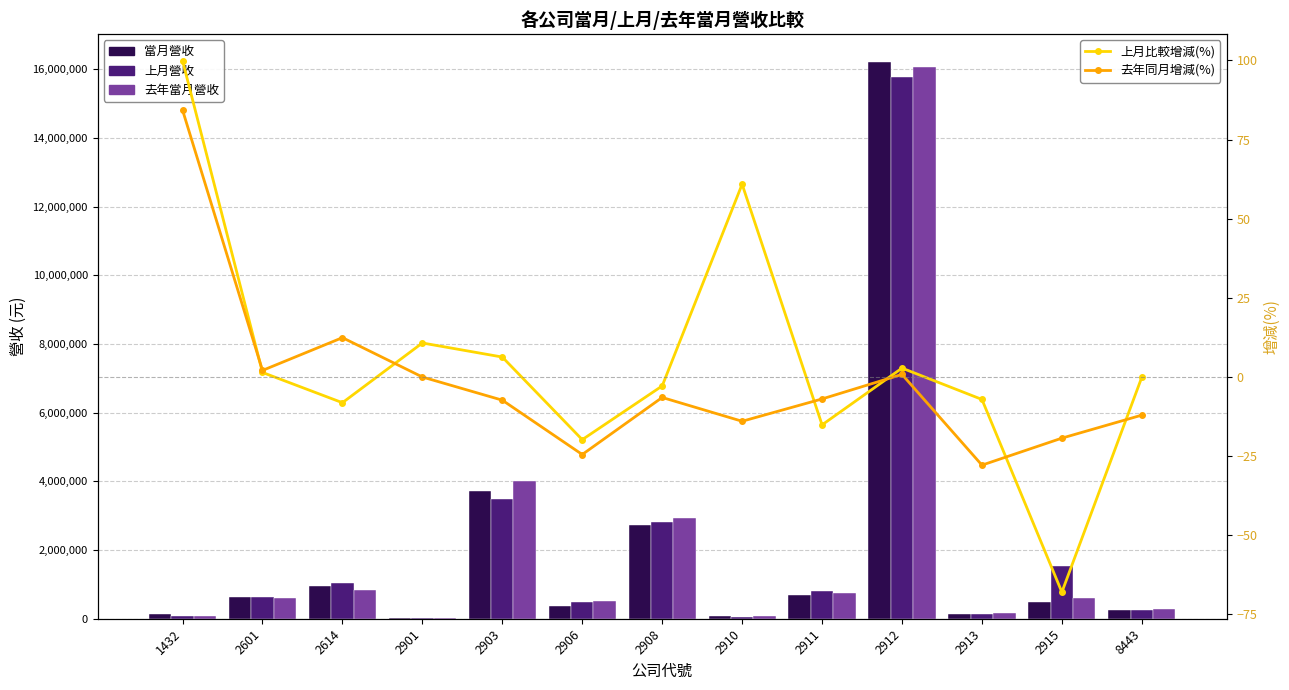

Reading left to right, list all the values displayed in this chart.

當月營收: 134059.0	627608.0	951513.0	11764.0	3717286.0	381749.0	2733144.0	69812.0	691624.0	16213602.0	129527.0	490438.0	240467.0
上月營收: 67057.0	618649.0	1035692.0	10622.0	3496809.0	475945.0	2812541.0	43389.0	814836.0	15770380.0	139424.0	1530714.0	240635.0
去年當月營收: 72730.0	614767.0	846285.0	11764.0	4010970.0	505506.0	2921964.0	81166.0	743136.0	16080587.0	179524.0	607871.0	273413.0
上月比較增減(%): 99.9	1.4	-8.1	10.8	6.3	-19.8	-2.8	60.9	-15.1	2.8	-7.1	-68.0	-0.1
去年同月增減(%): 84.3	2.1	12.4	0.0	-7.3	-24.5	-6.5	-14.0	-6.9	0.8	-27.8	-19.3	-12.0